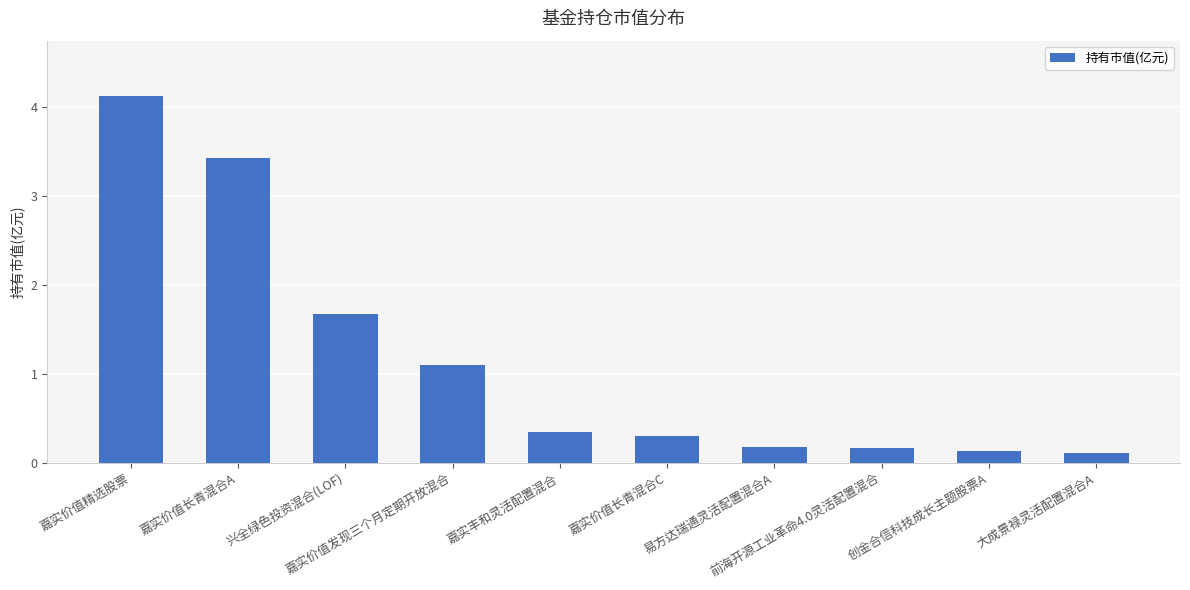

What is the maximum value shown in the chart?

4.1